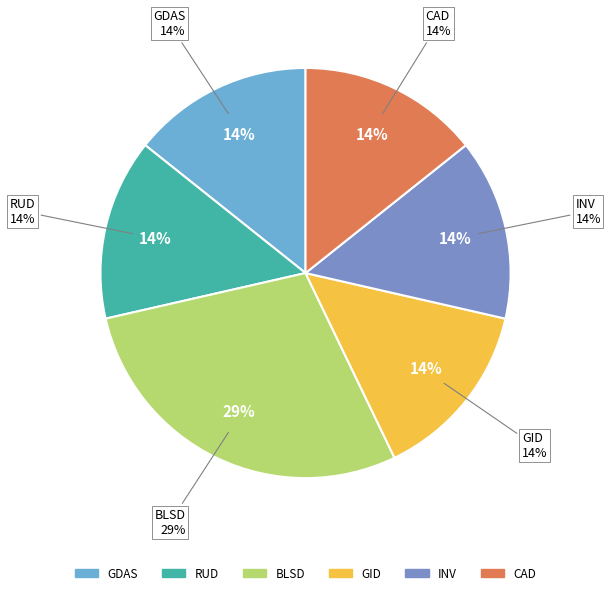

The Cardiac disorders slice represents 14% of the pie. True or false?

True